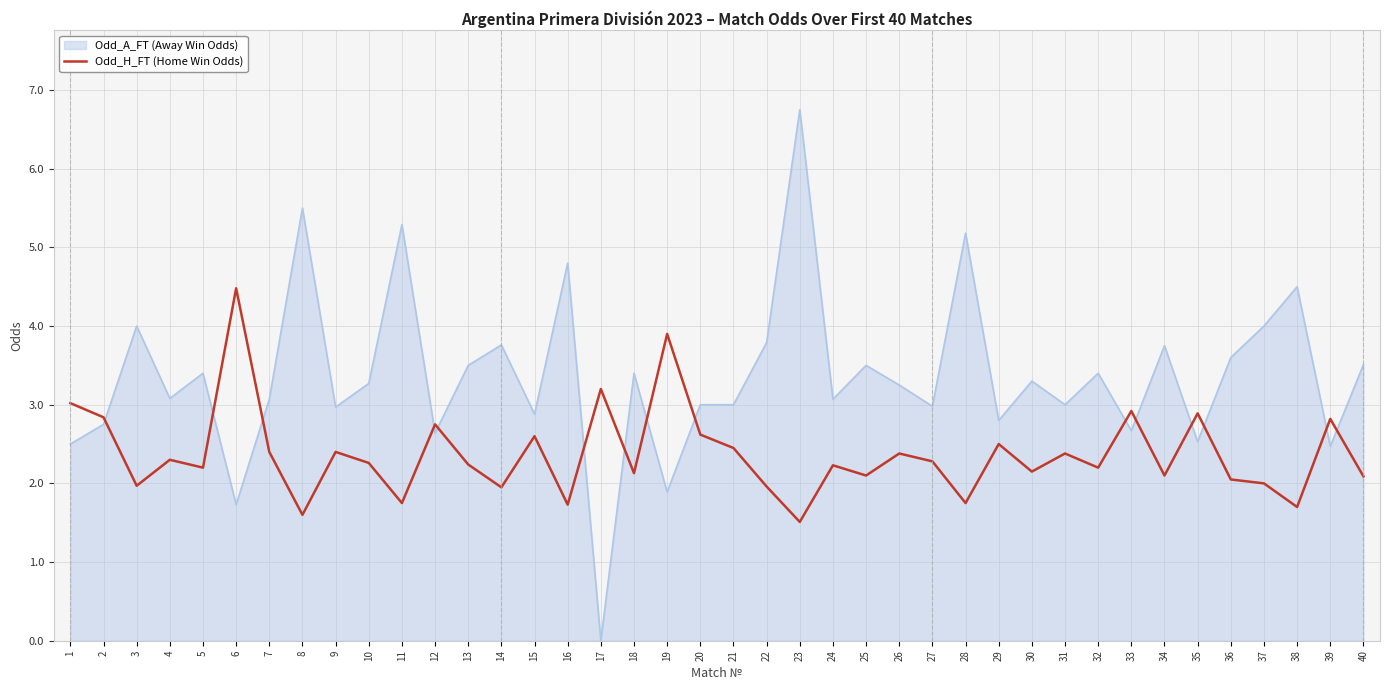

Which label corresponds to the largest value in the chart?

23